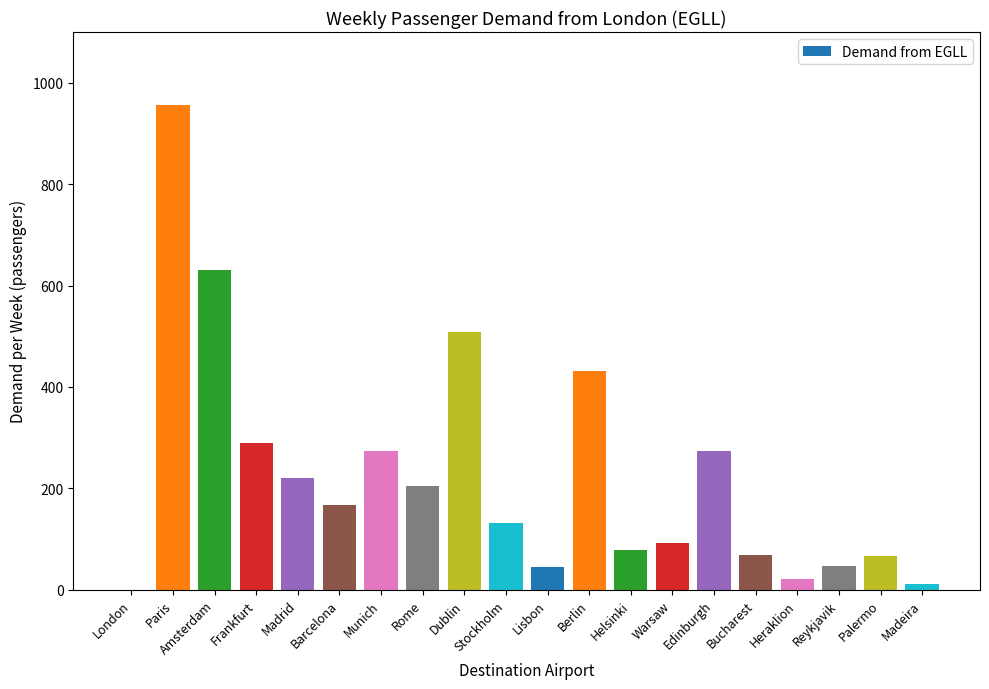

True or false: the data shows 69 at Bucharest.

True